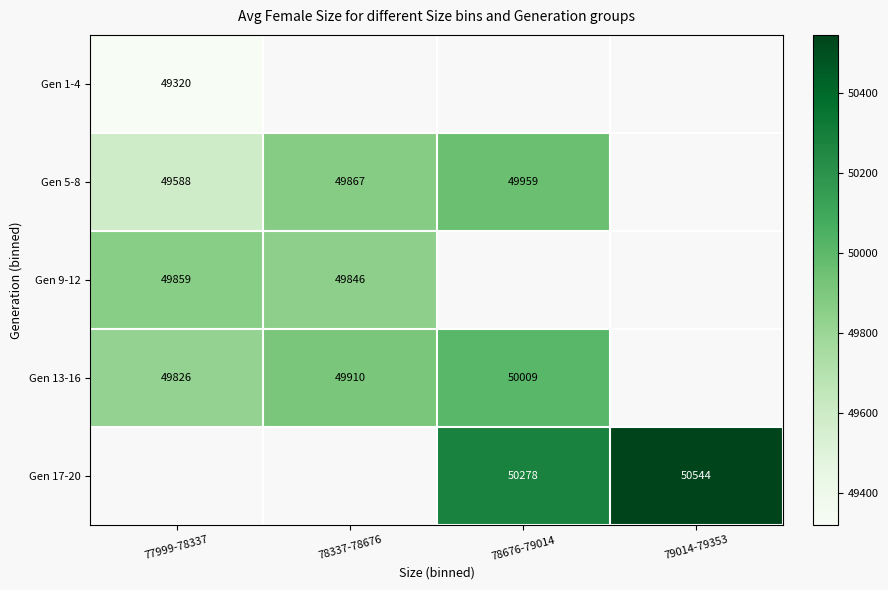

At how many categories does at least one series exceed 49643?

4